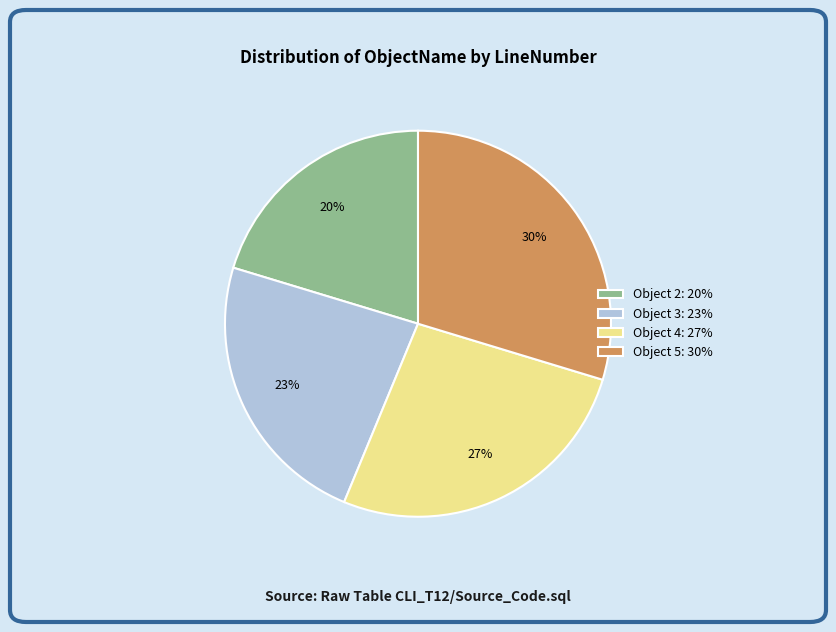

Is there any slice that represents more than half of the pie?

No